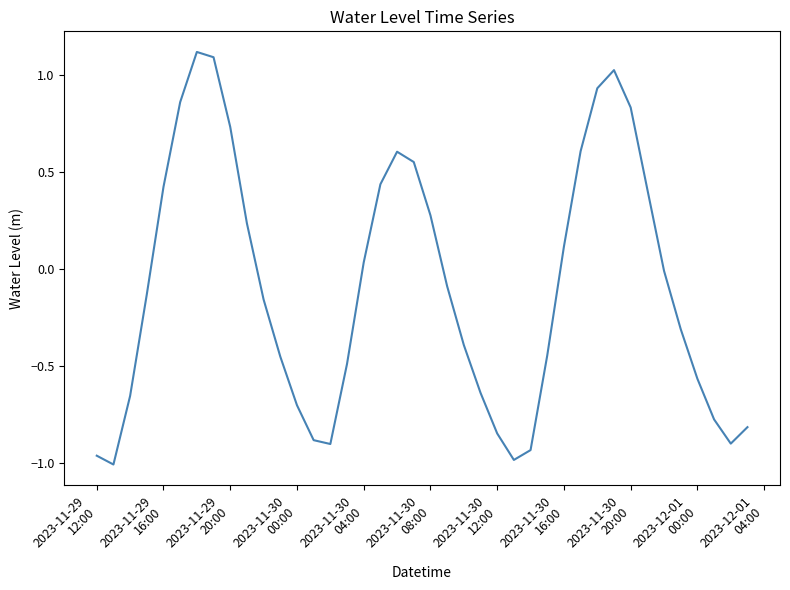

What is the maximum value shown in the chart?

1.1